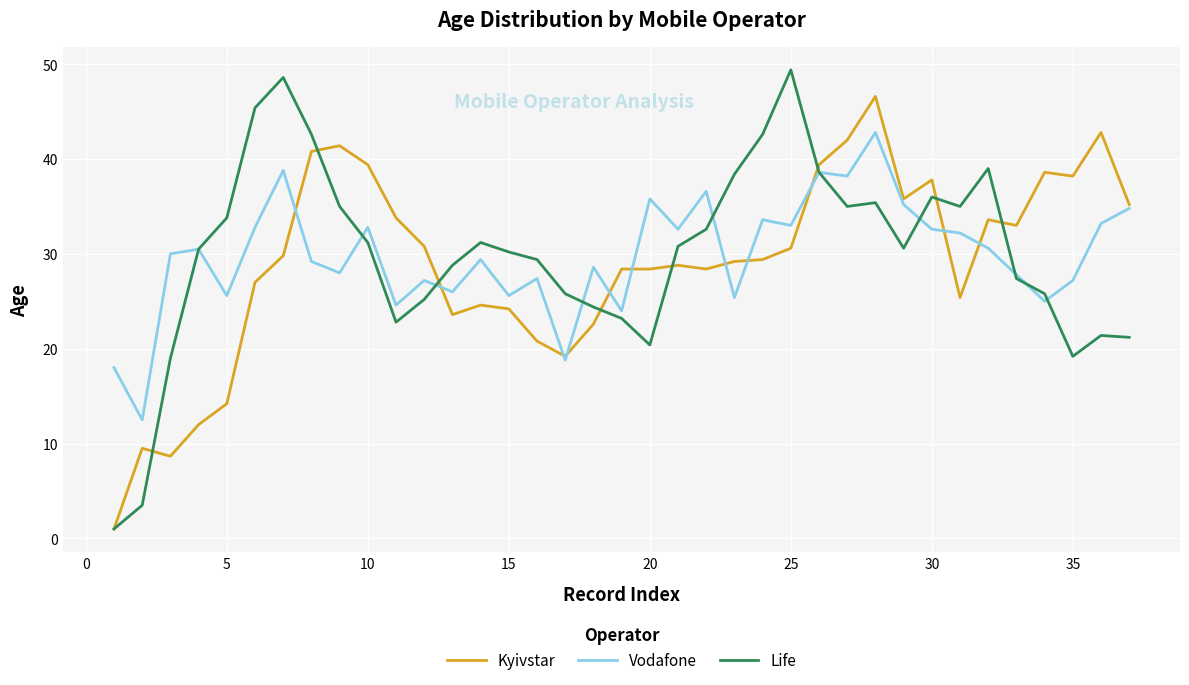

Rank the series by their maximum value, from lowest to highest.

Vodafone, Kyivstar, Life